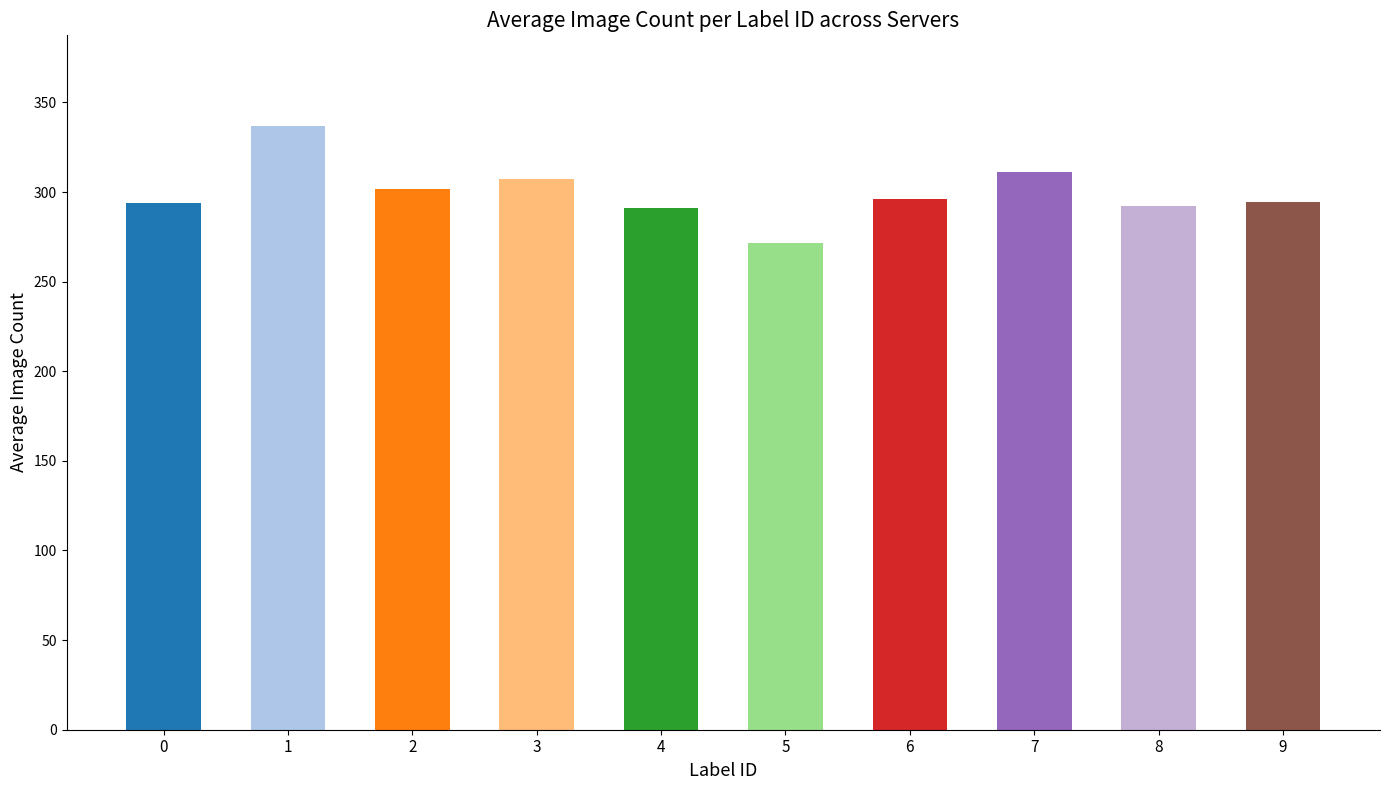

What is the sum of the values at 5 and 9?

565.8